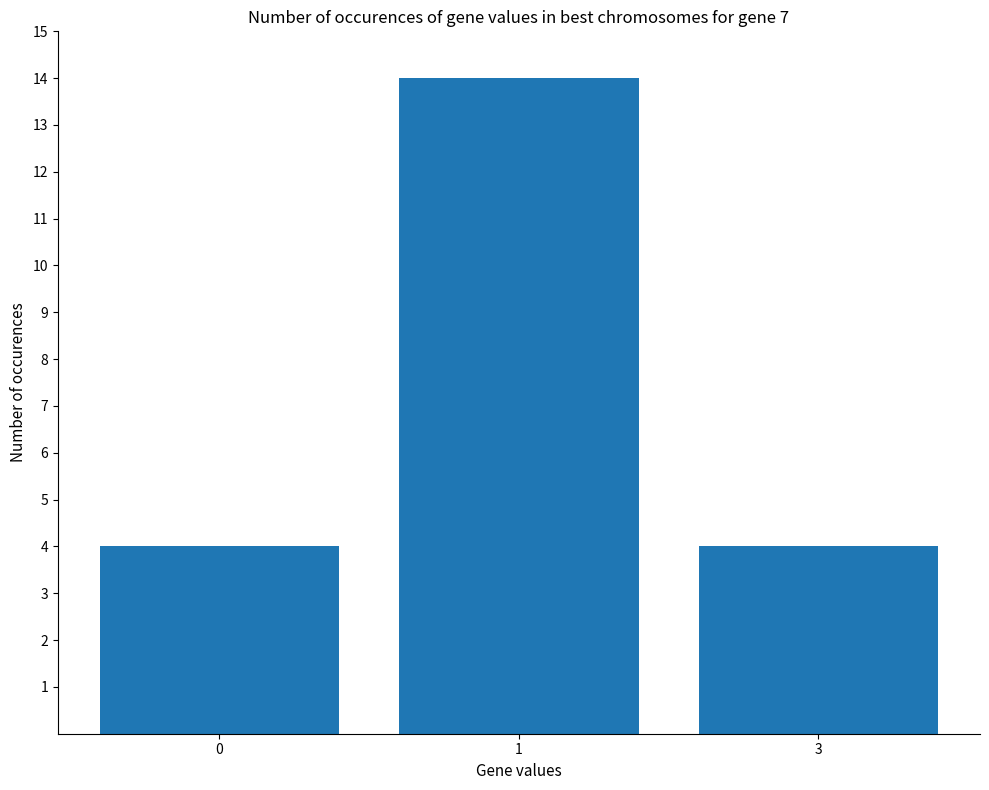

Reading left to right, extract all data points from this chart.

0=4	1=14	3=4